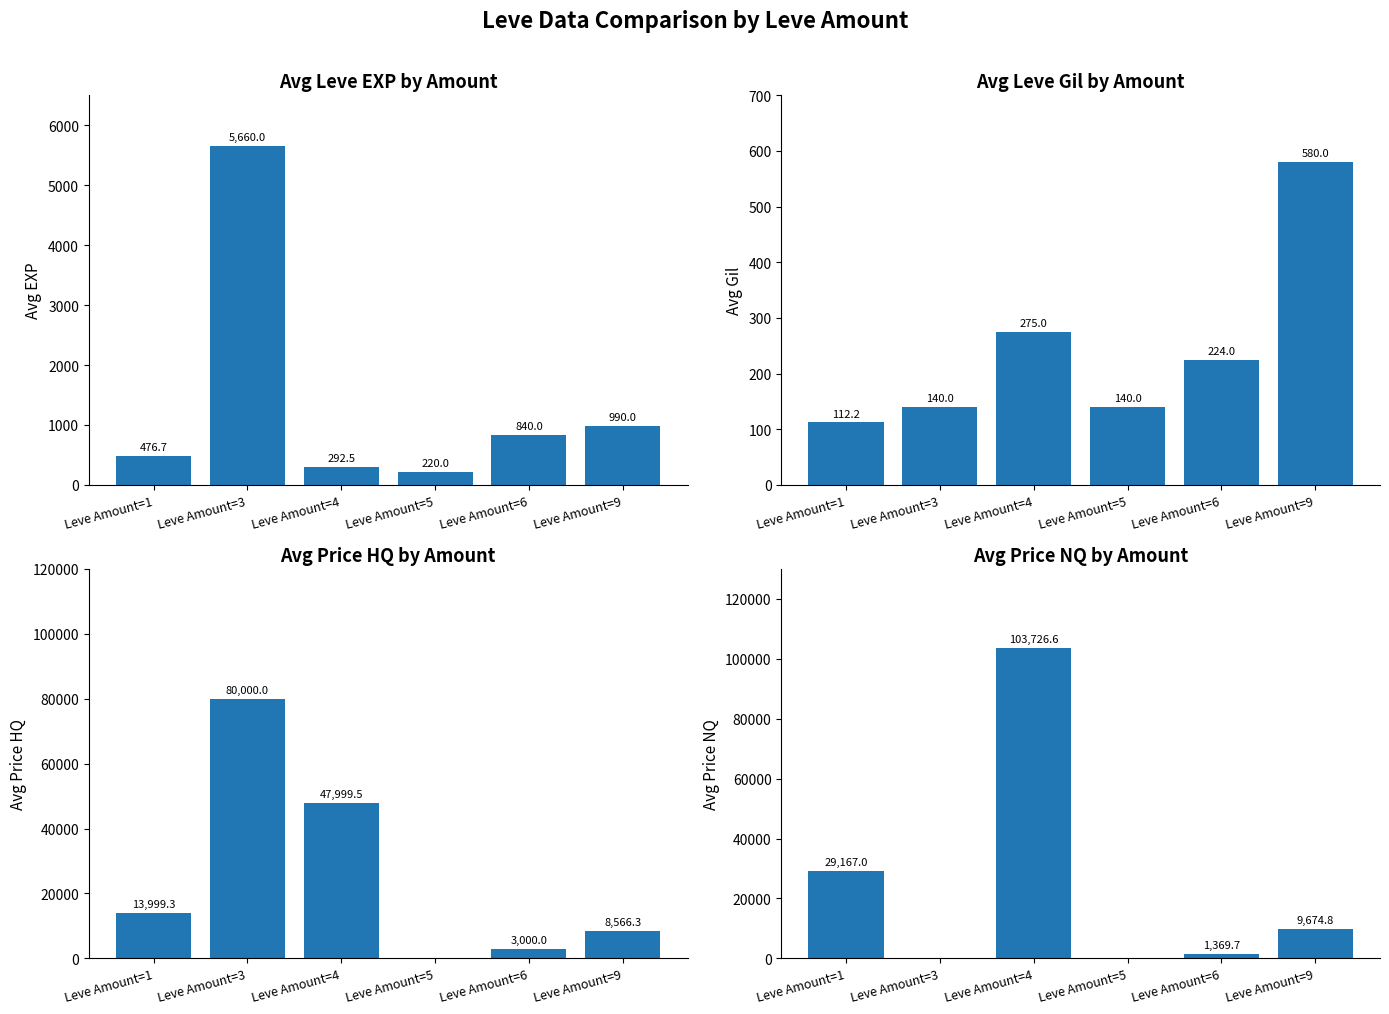

How many values in the Avg Price NQ series exceed 9674?

3